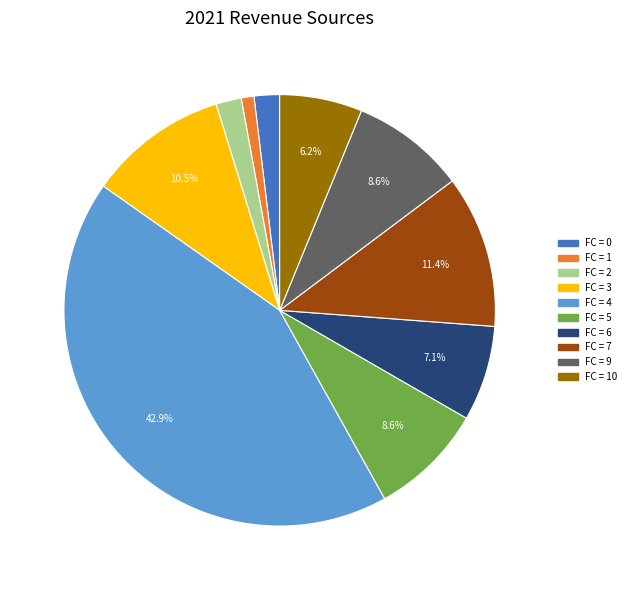

Is there any slice that represents more than half of the pie?

No